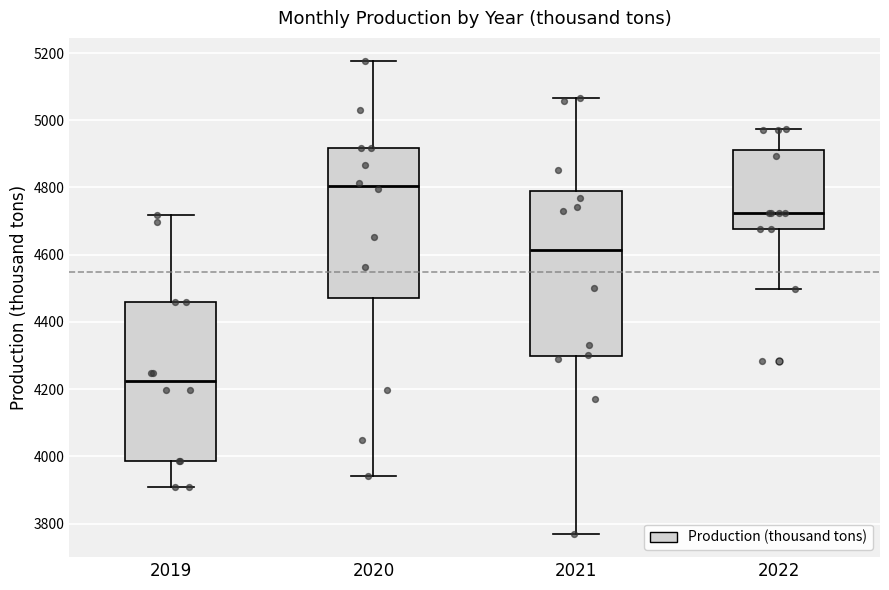

Which box's median line is the highest?

2020